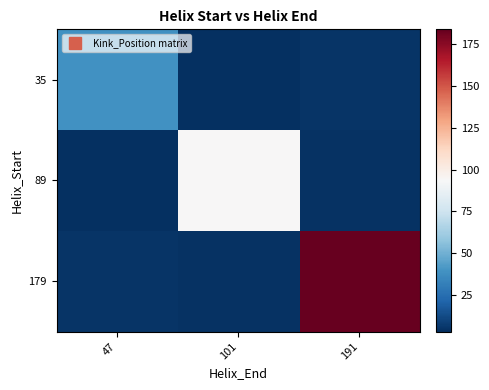

Reading right to left, extract all data points from this chart.

35: 191=4.7	101=3.0	47=39.0
89: 191=3.9	101=94.0	47=3.0
179: 191=184.0	101=3.9	47=4.7